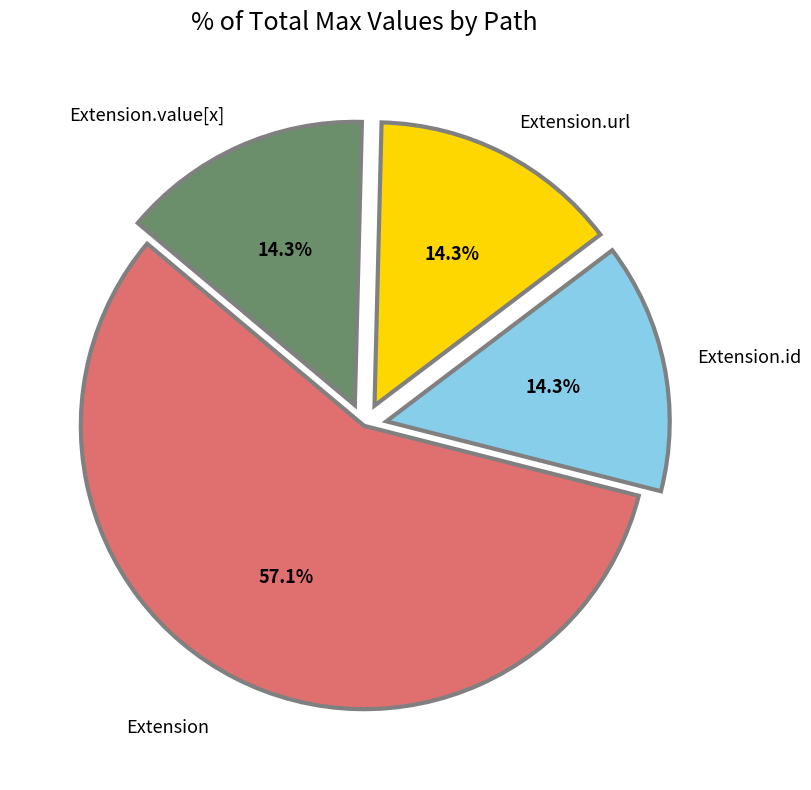

Is there a majority slice in this chart?

Yes